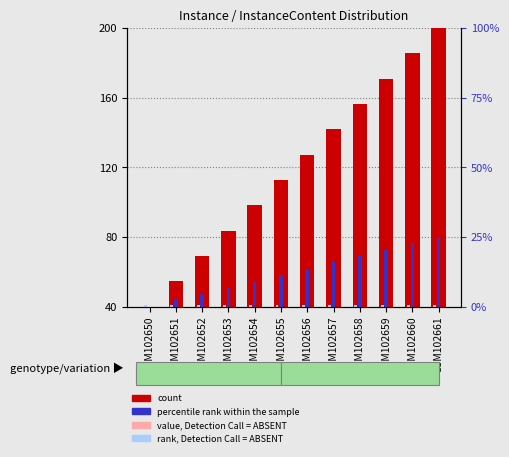

What is the greatest value displayed?

200.0